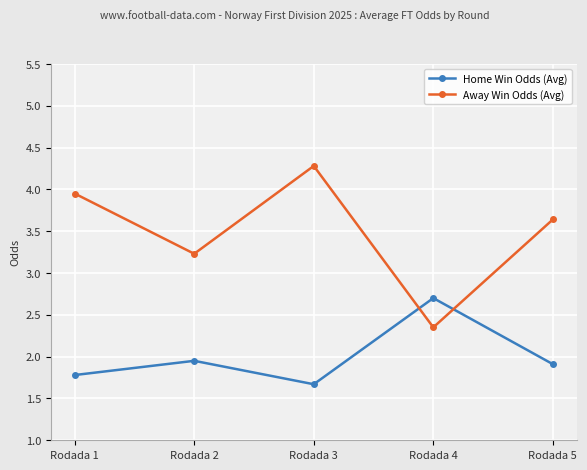

Which series has the widest spread of values?

Away Win Odds (Avg)